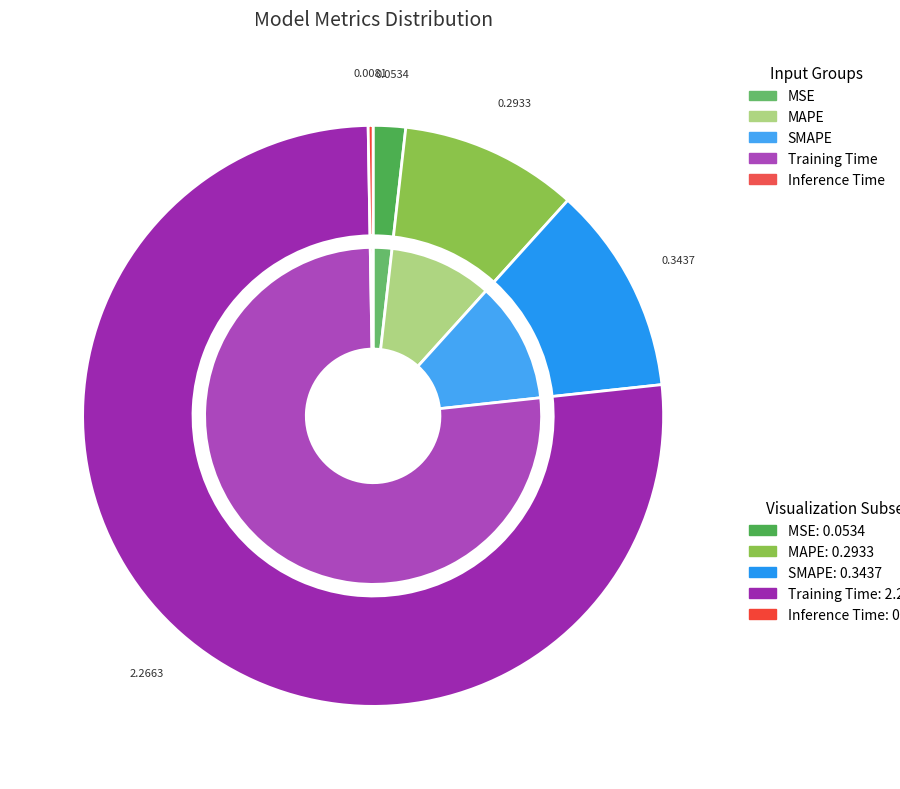

Do MSE and Inference Time together represent more than half of the pie?

No